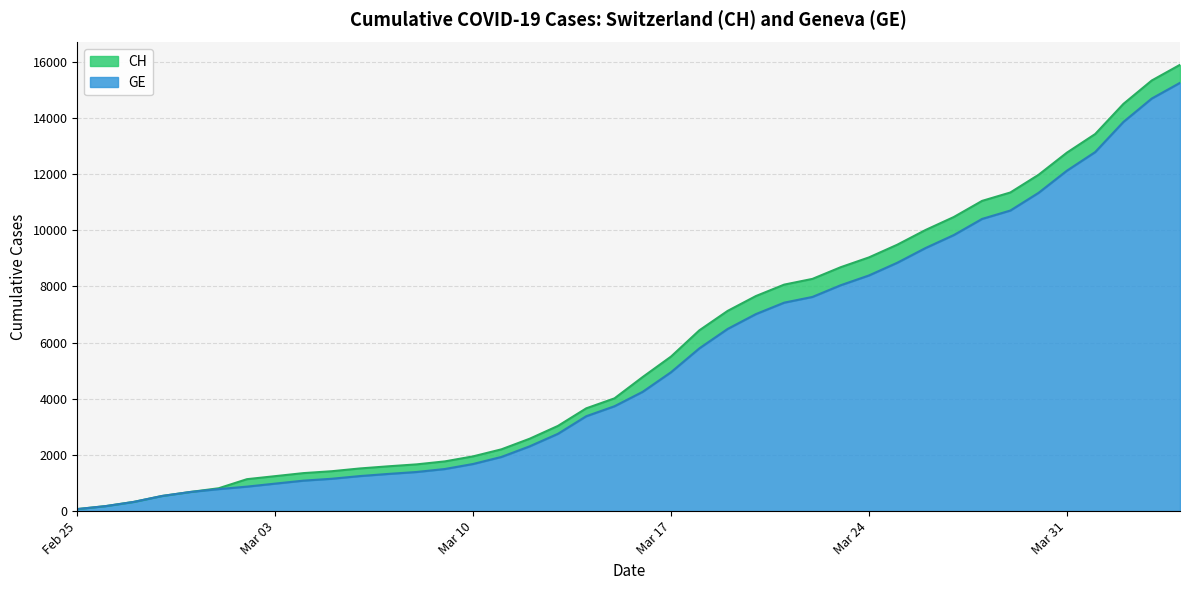

How many data points in GE are less than 4248?

20